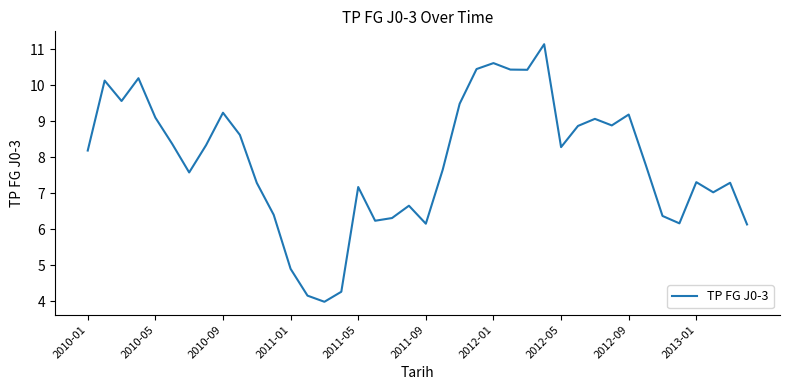

What is the minimum value shown in the chart?

4.0